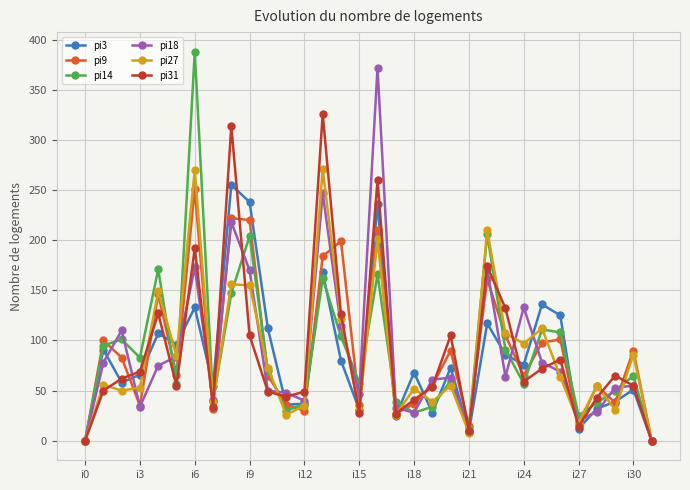

True or false: pi27 has more than 0 points higher than both neighbors.

True